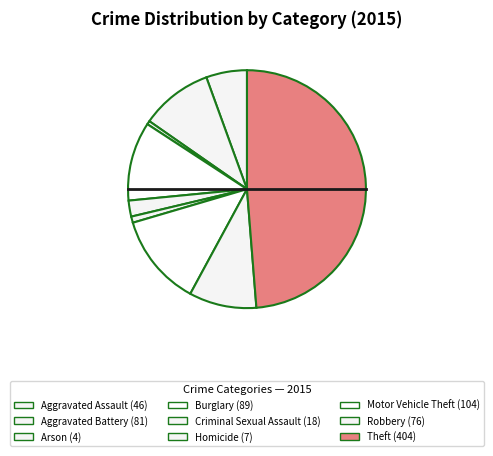

Is it true that Motor Vehicle Theft is 13% of the pie?

True